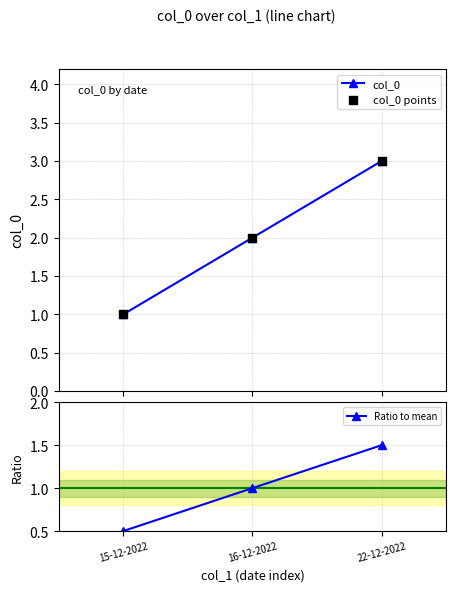

Is the value of col_0 points at 22-12-2022 greater than the value of col_0 at 15-12-2022?

Yes